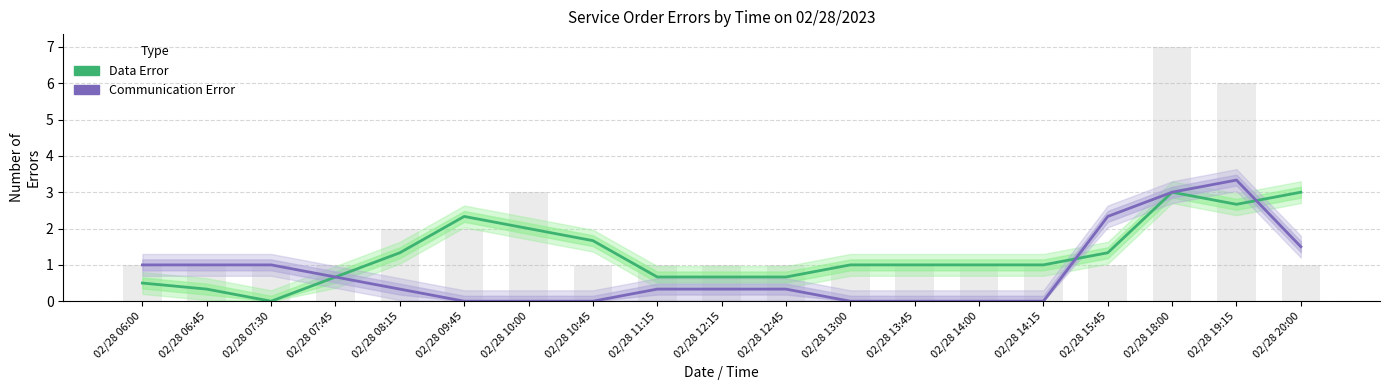

What is the highest value of the Data Error series?

3.0